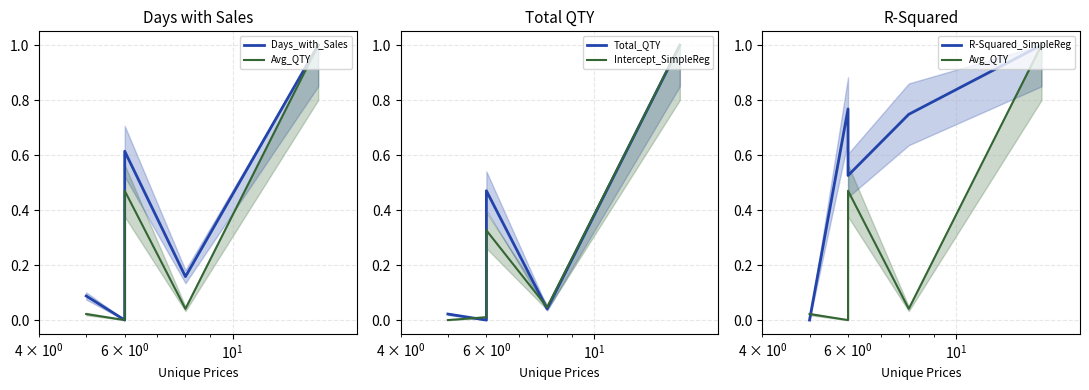

Count the number of data series in this chart.

5